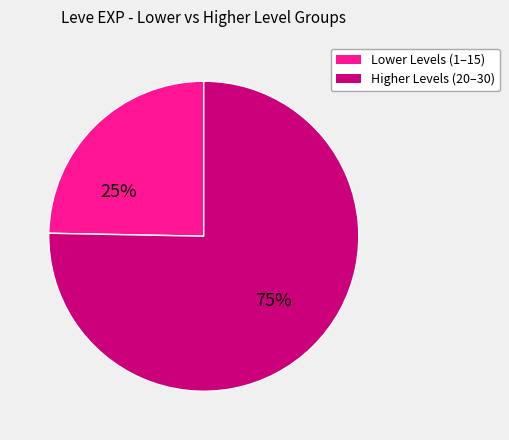

To the nearest percent, what is the average slice percentage?

50%